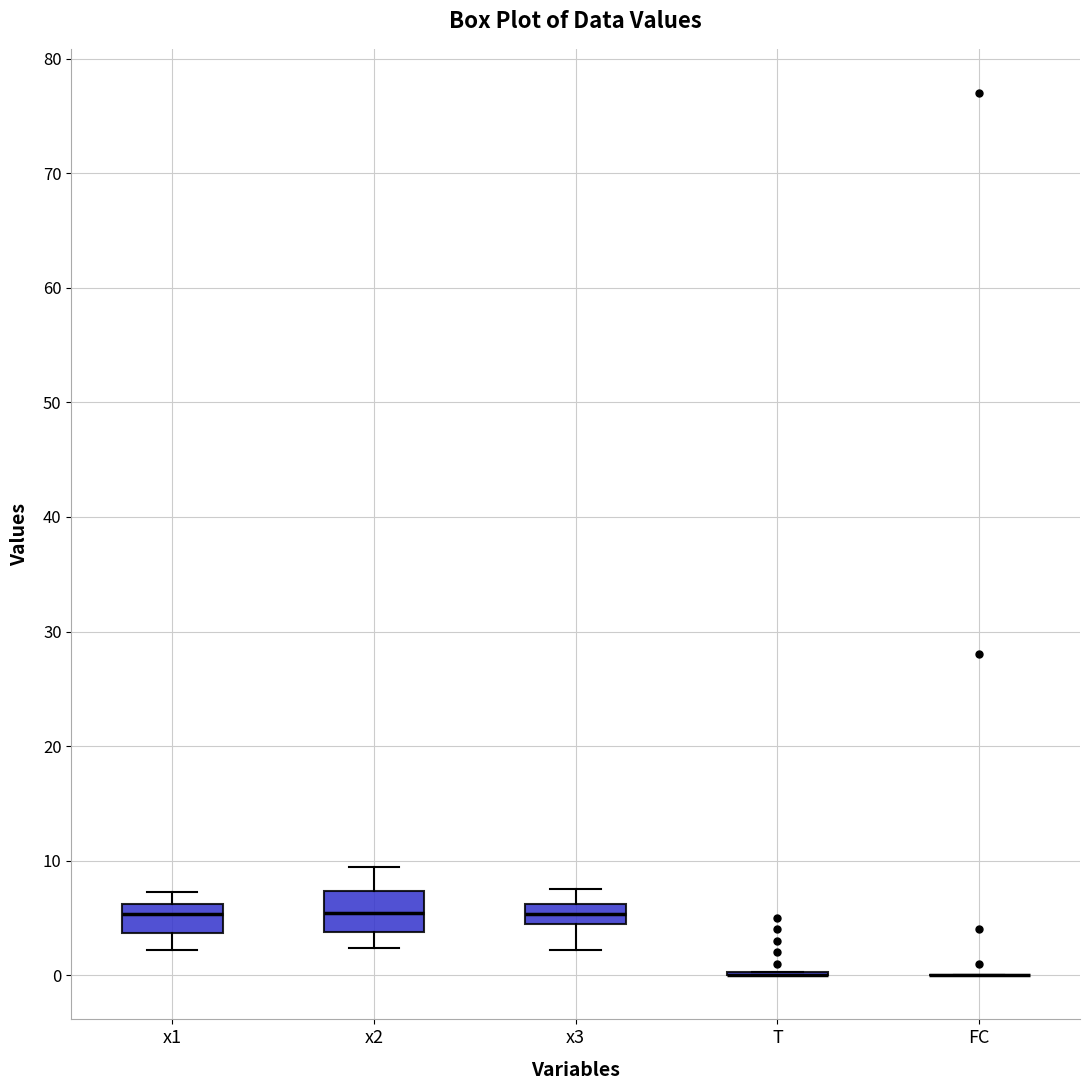

Which box is the tallest, from its lower edge to its upper edge?

x2